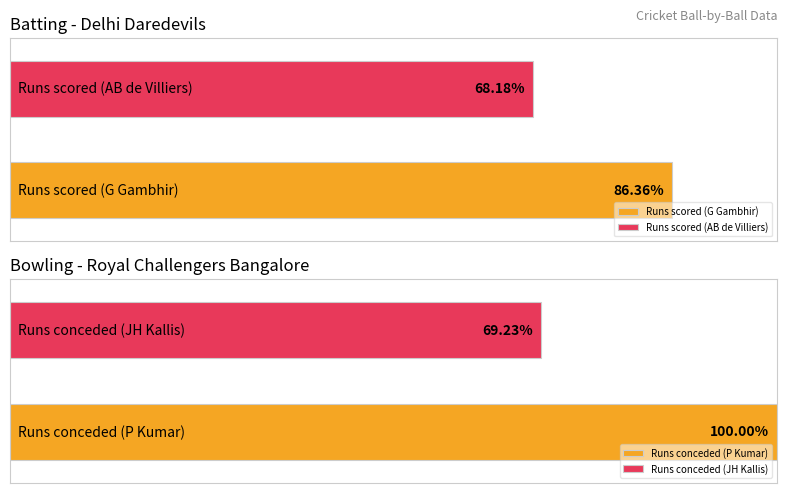

Is it true that extras equals 0 at AB de Villiers?

True